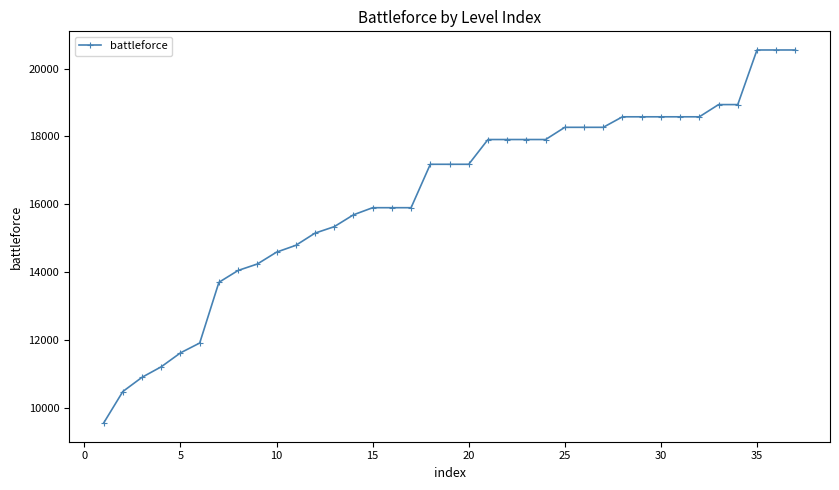

What is the average value?

16252